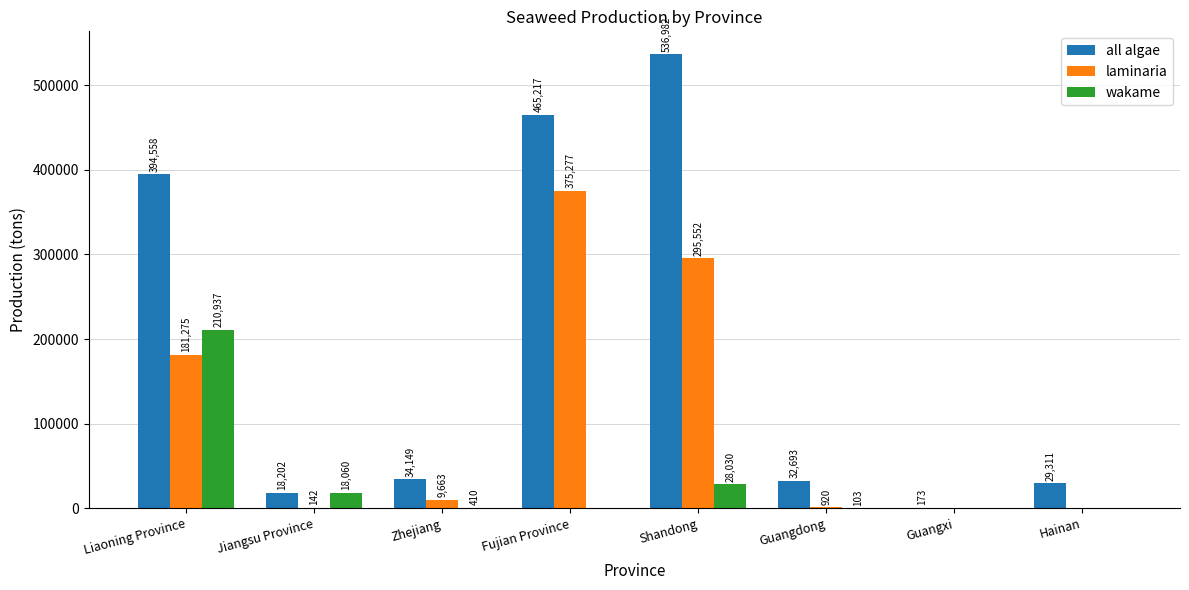

Read the wakame value at Shandong.

28030